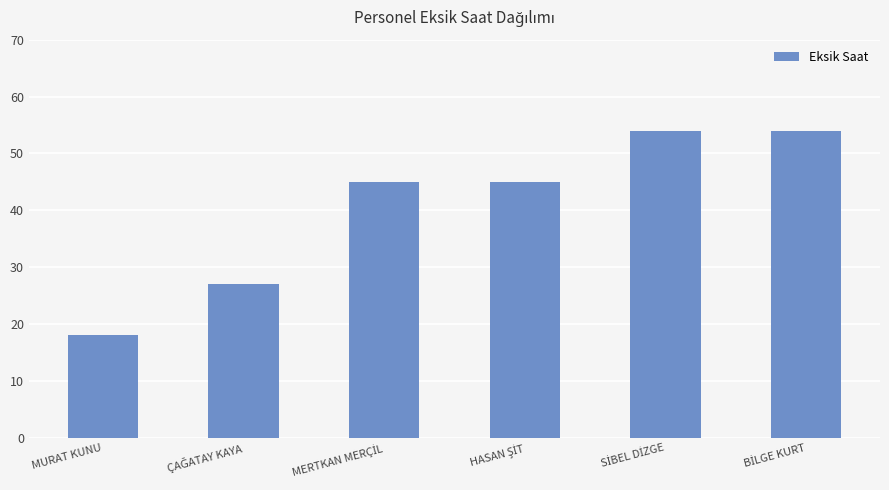

How many categories are shown in the chart?

6